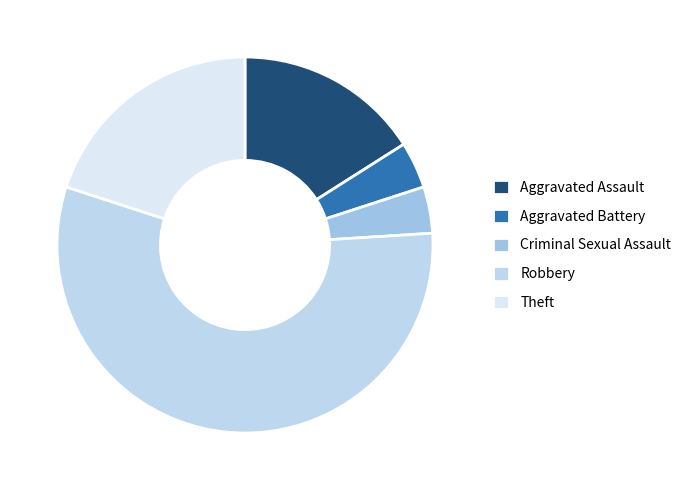

Count the number of slices in the pie.

5